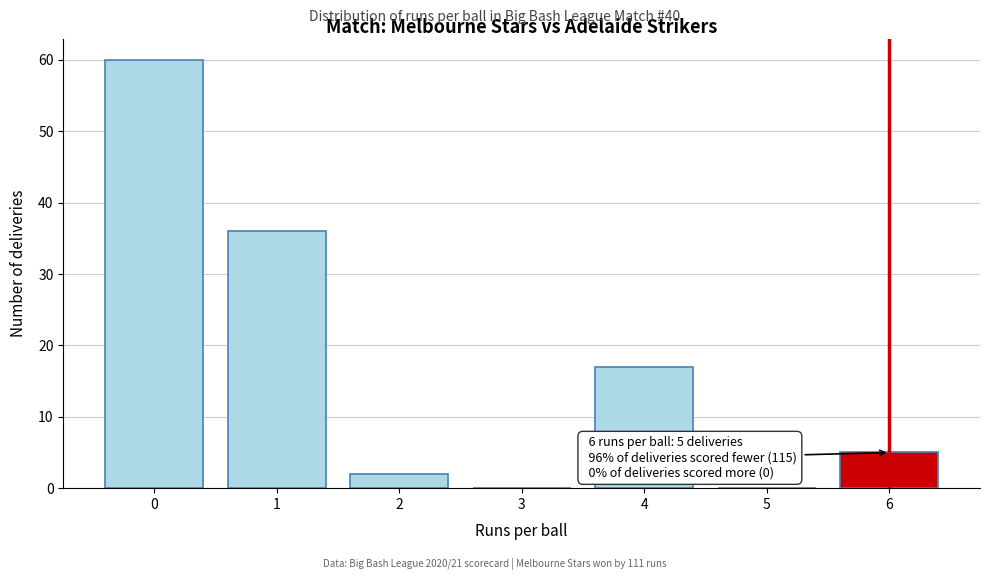

Which range on the x-axis has the tallest bar?

-0.5 to 0.5